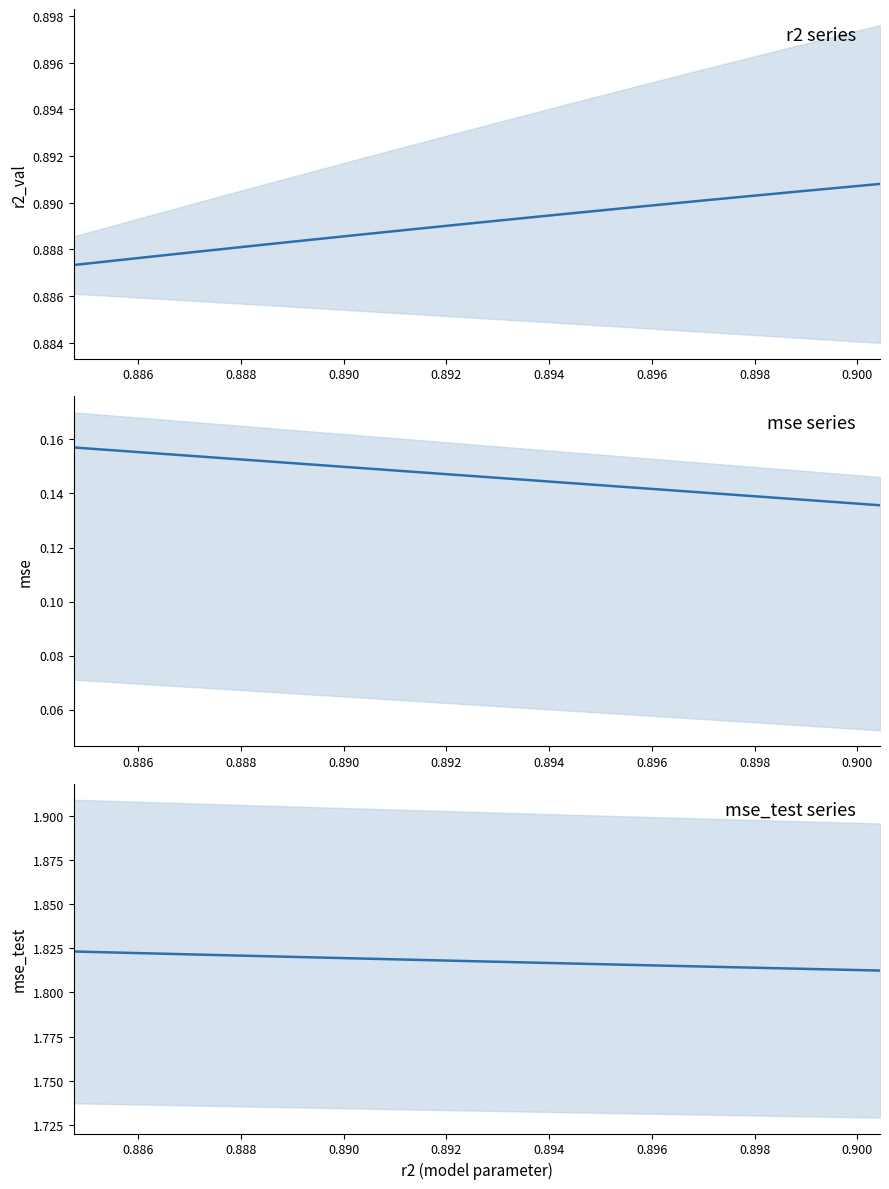

Which series has the largest total across all categories?

mse_test